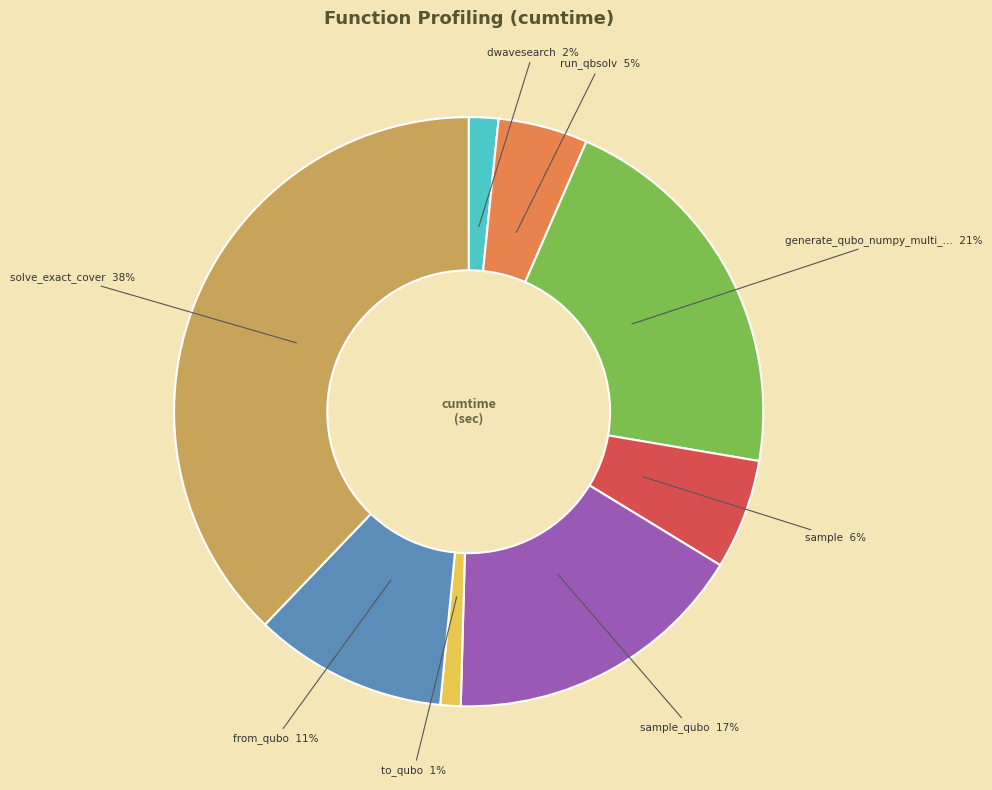

Does any single category account for the majority?

No